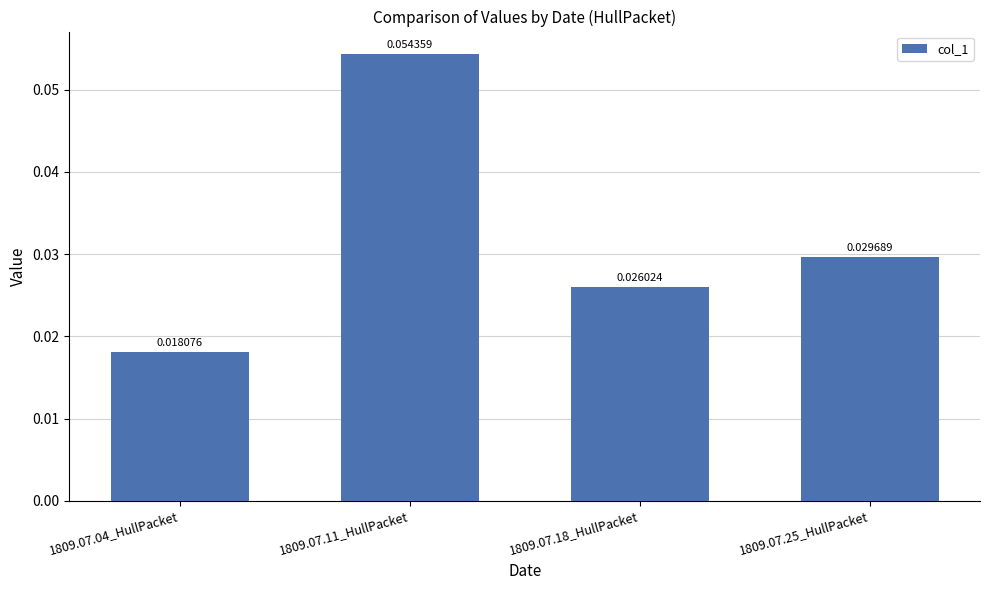

Rank the categories by value from lowest to highest.

1809.07.04_HullPacket, 1809.07.18_HullPacket, 1809.07.25_HullPacket, 1809.07.11_HullPacket